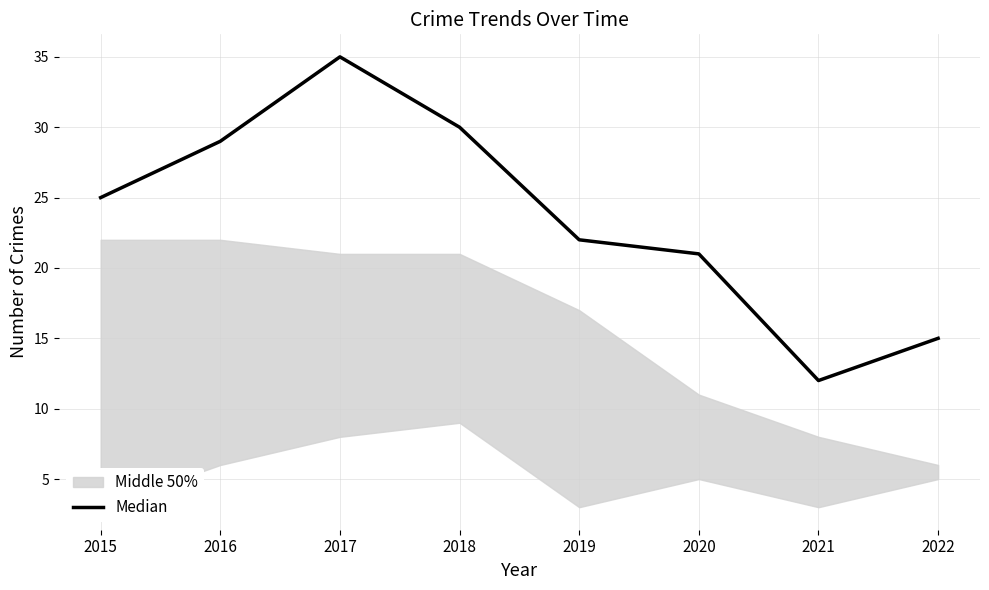

List the labels in order of value, largest first.

2017, 2018, 2016, 2015, 2019, 2020, 2022, 2021